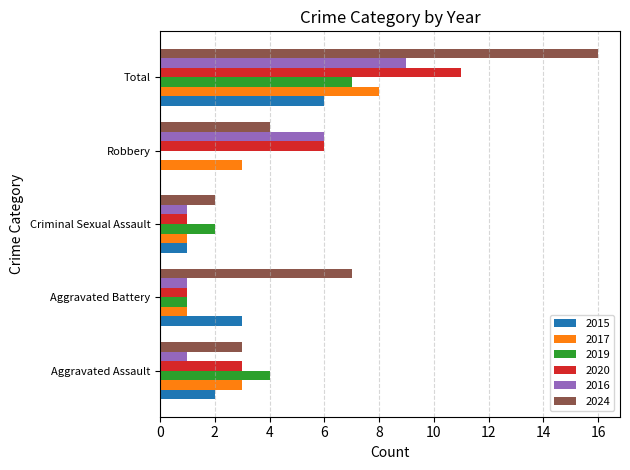

What is the sum of all 2019 values?

14